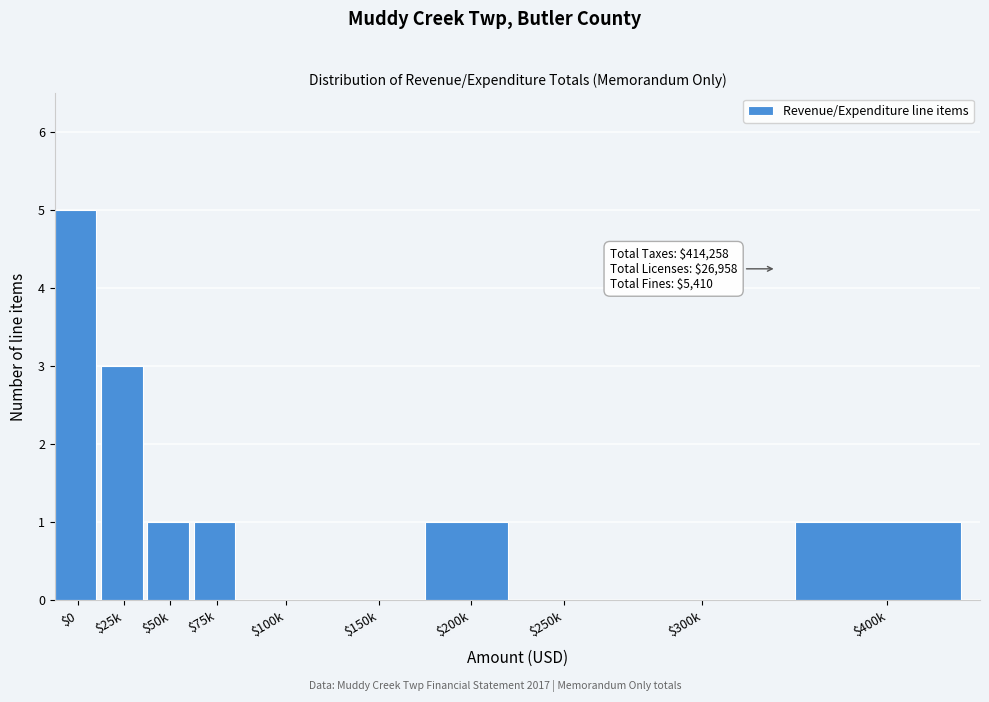

At which category does the chart reach its peak across all series?

$0